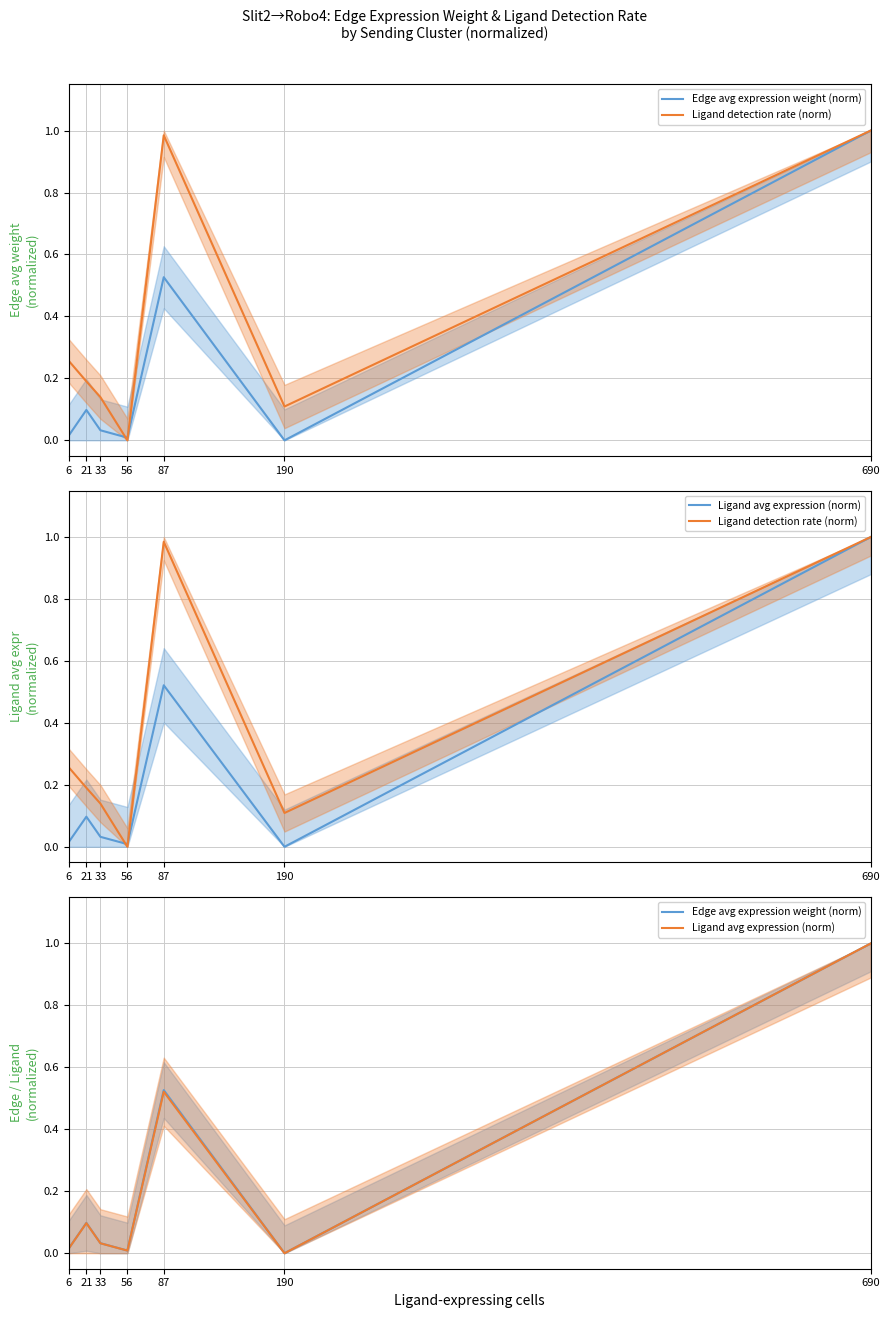

What is the difference between the maximum and minimum values in the Ligand avg expression (norm) series?

1.0